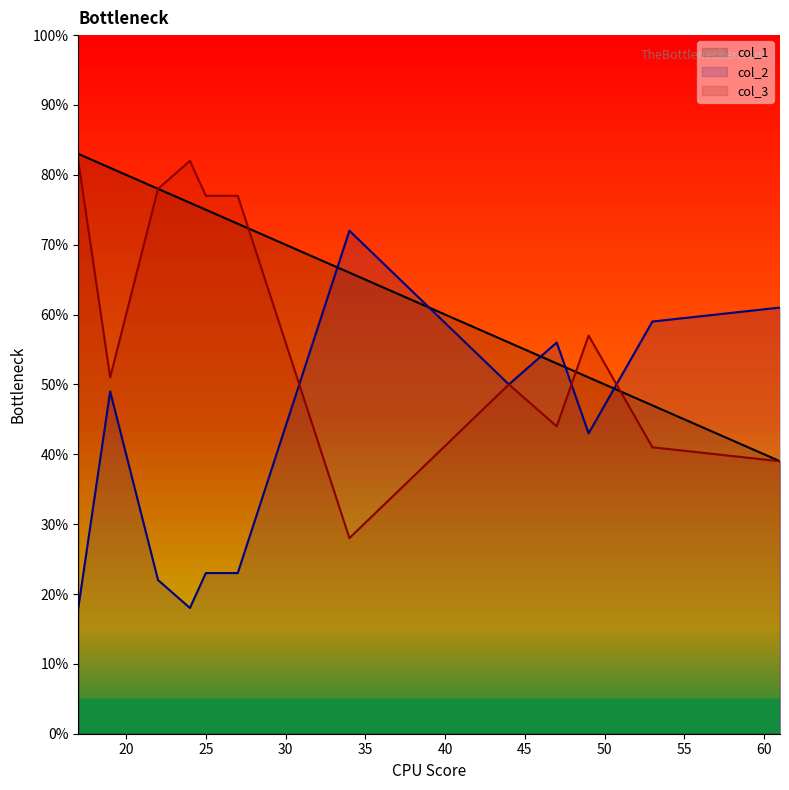

Count the number of categories in the chart.

12